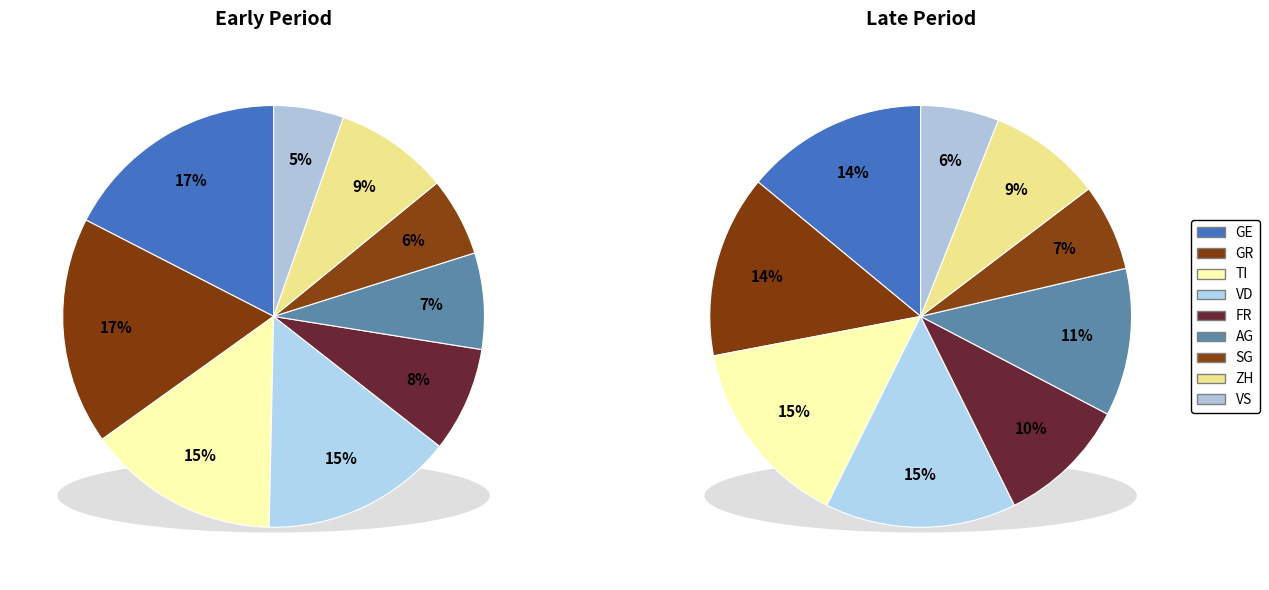

To the nearest percent, what percentage of the pie is VS?

6%